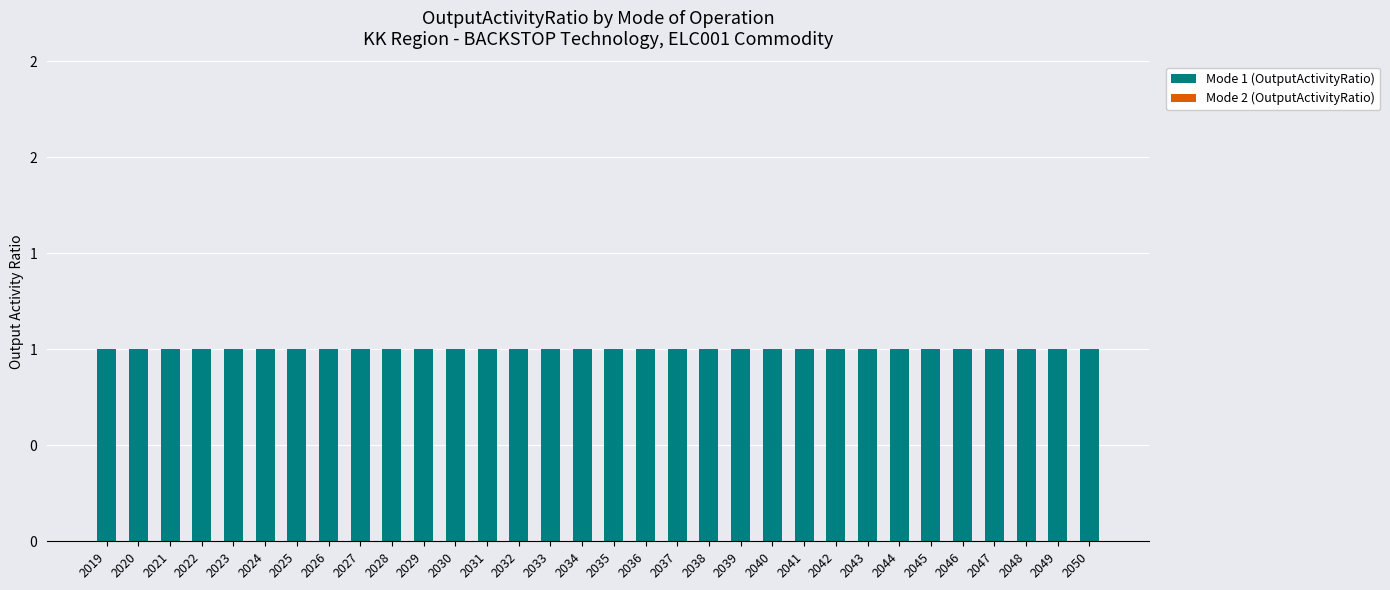

True or false: Mode 1 (OutputActivityRatio) has a value of 1 at 2037.

True